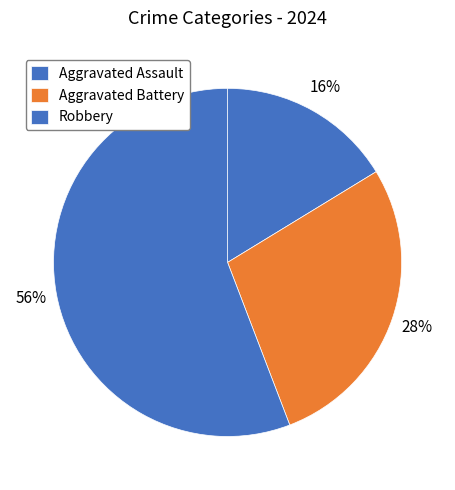

To the nearest percent, what is the average slice percentage?

33%